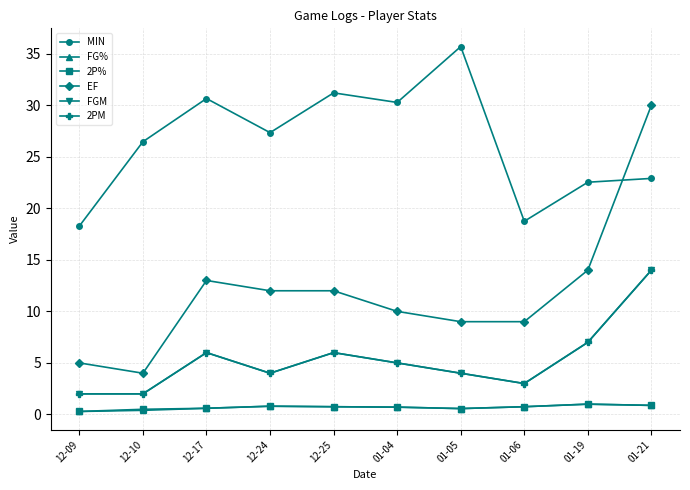

Does the chart have visible grid lines?

Yes